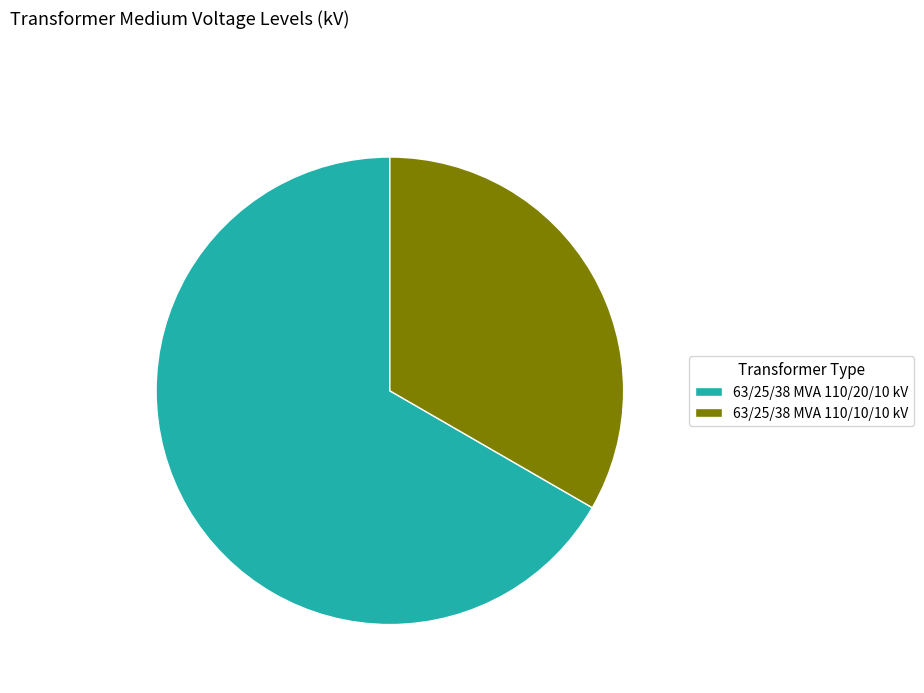

Is the sum of 63/25/38 MVA 110/20/10 kV and 63/25/38 MVA 110/10/10 kV greater than half?

Yes